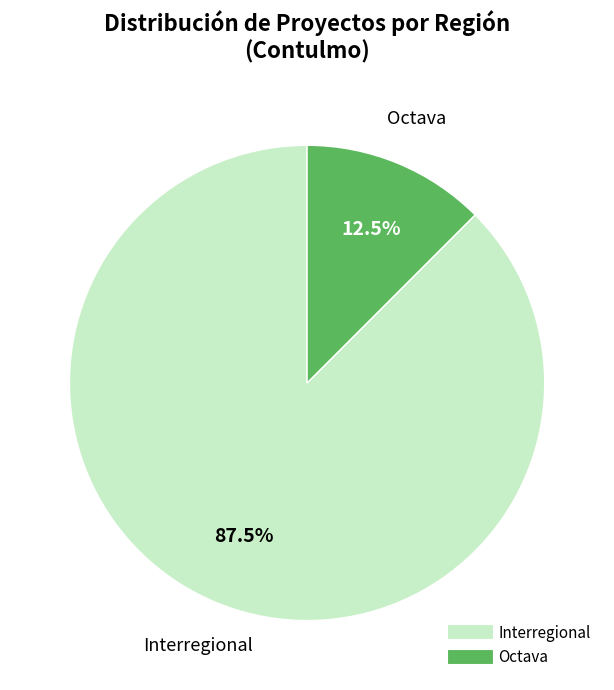

Does any single category account for the majority?

Yes